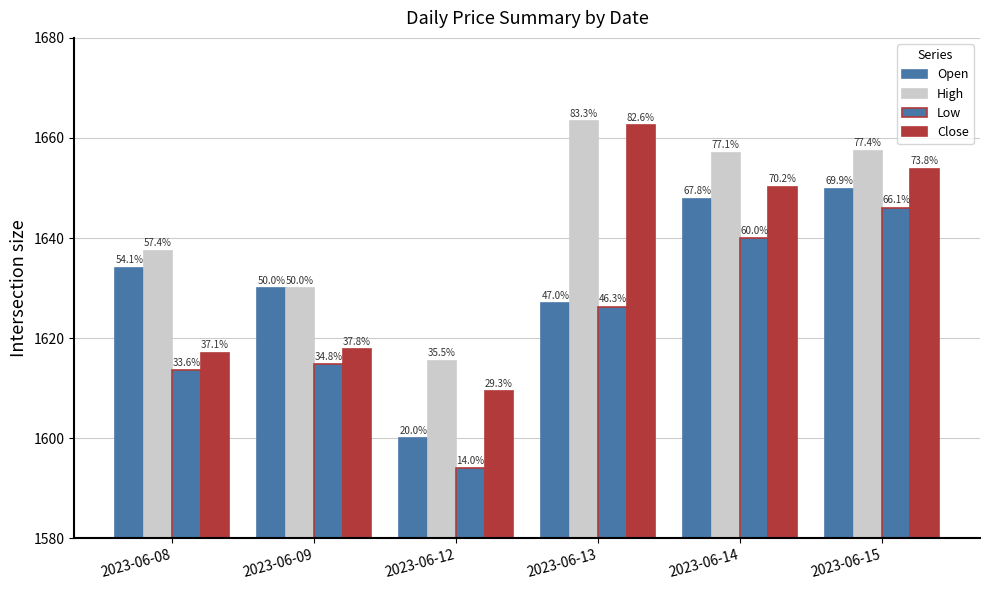

What is the sum of all Low values?

9734.7